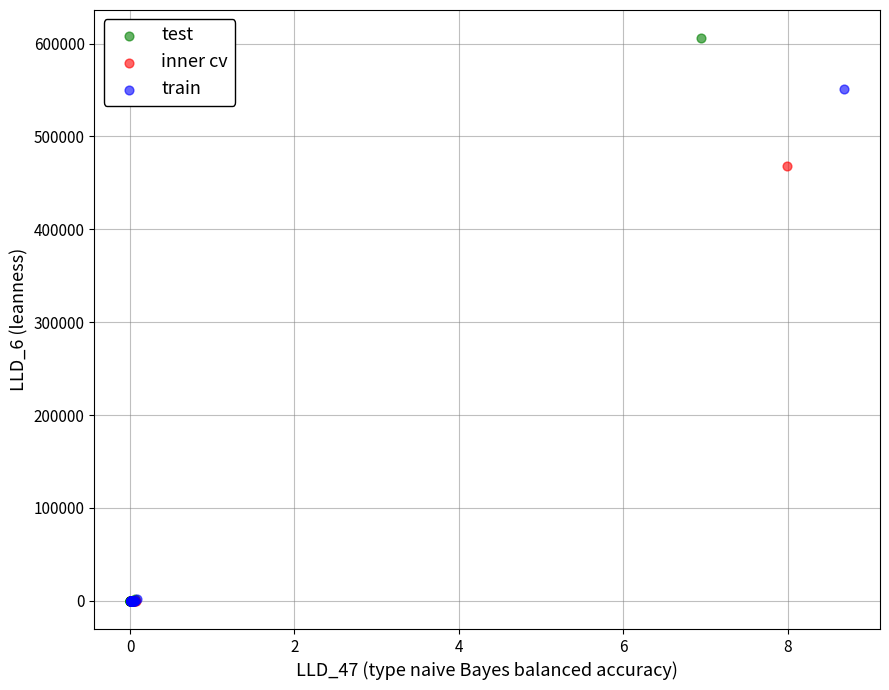

Which series has the largest Y range (max minus min)?

test